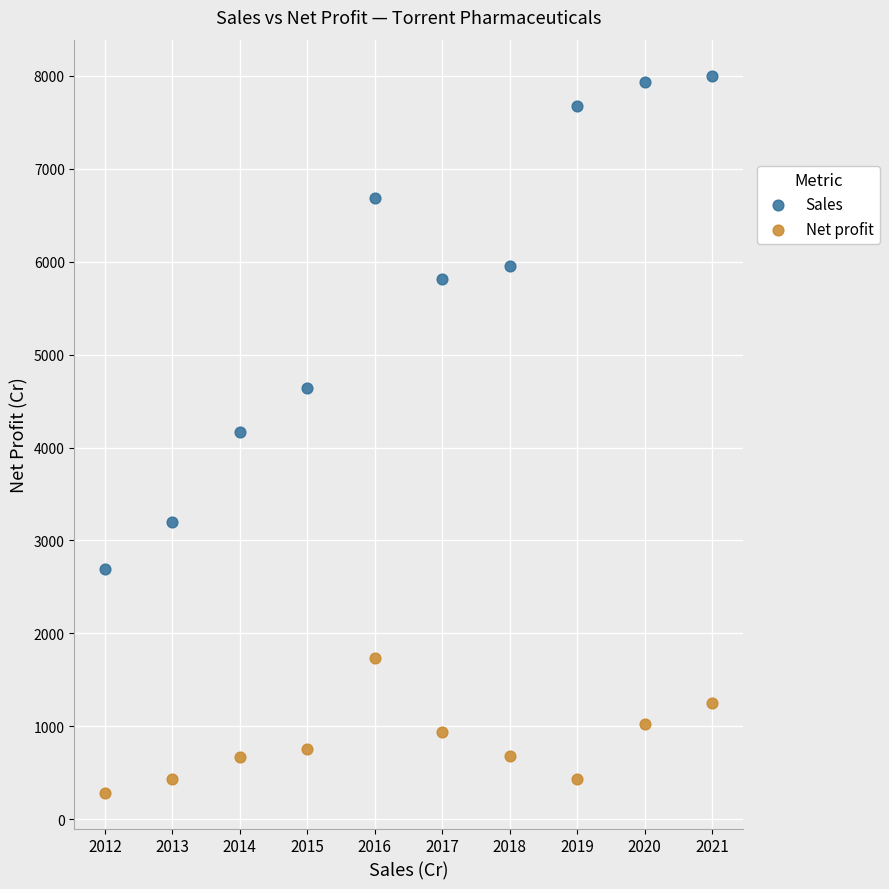

Which series contains the highest Y value?

Sales